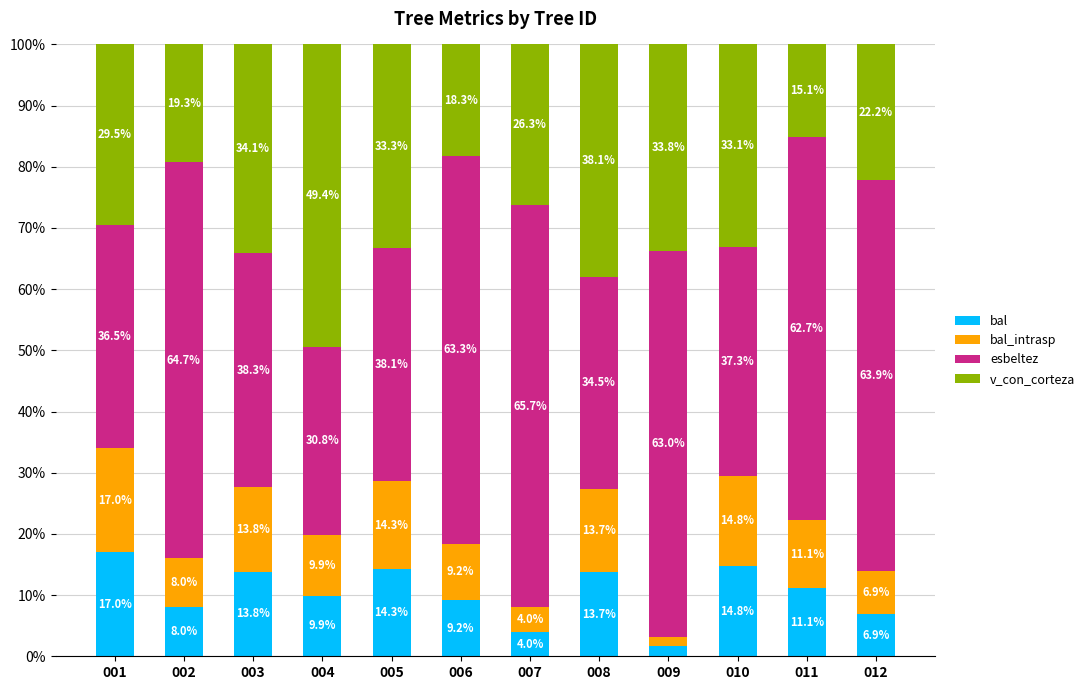

Which category has the lowest value in the bal series?

009